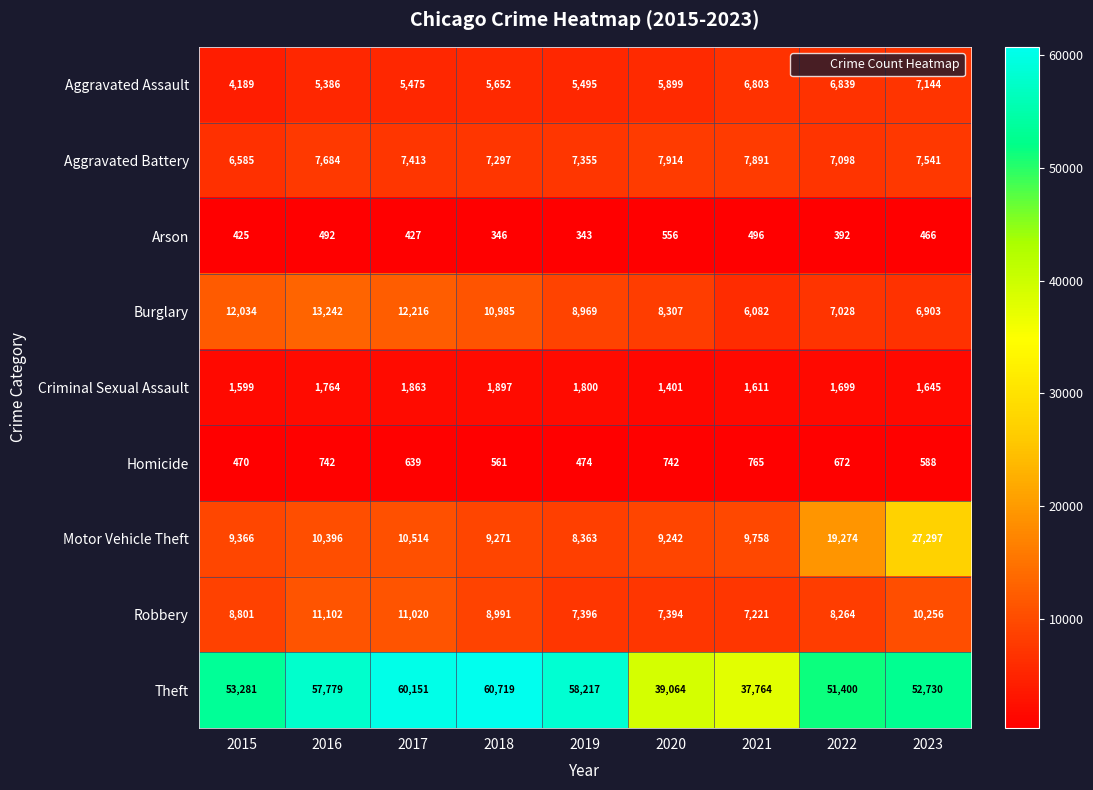

What is the spread (max minus min) of values at 2019?

57874